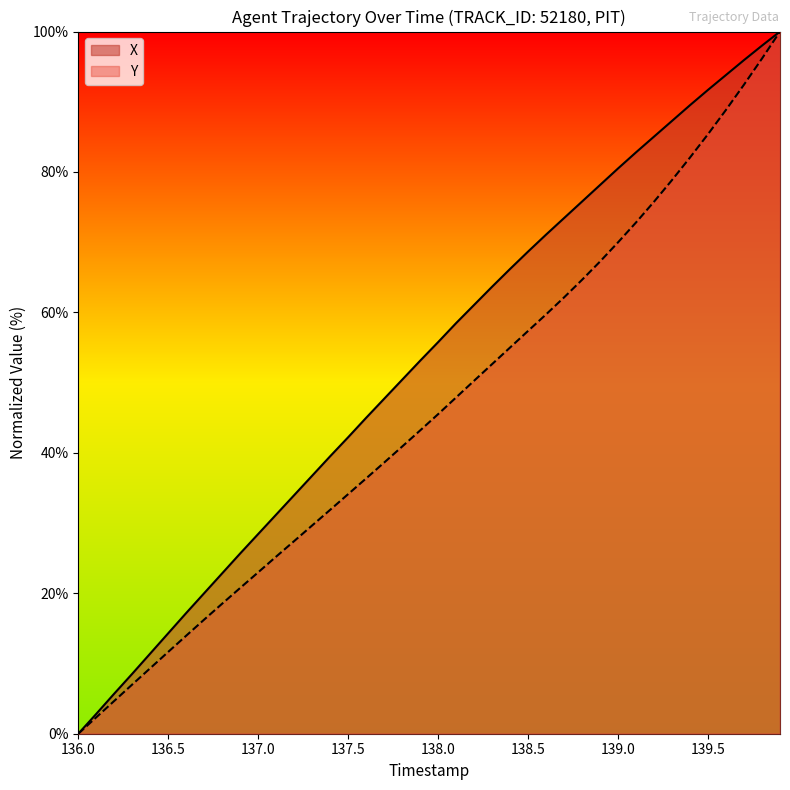

What is the difference between the highest and lowest values at 137.0?

5.5